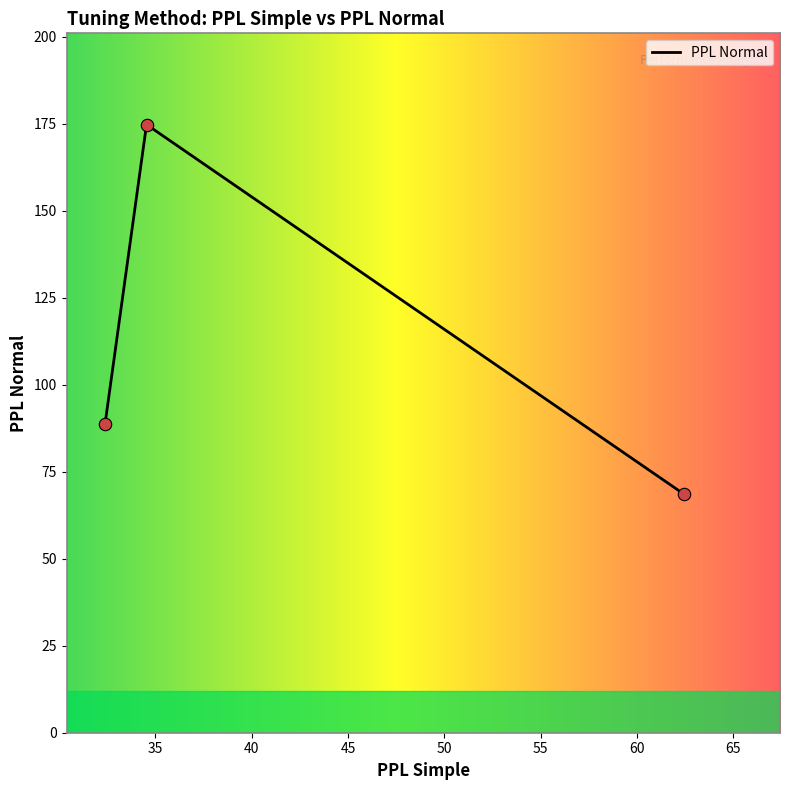

What is the change in value from 62.415 to 34.55?

+106.1